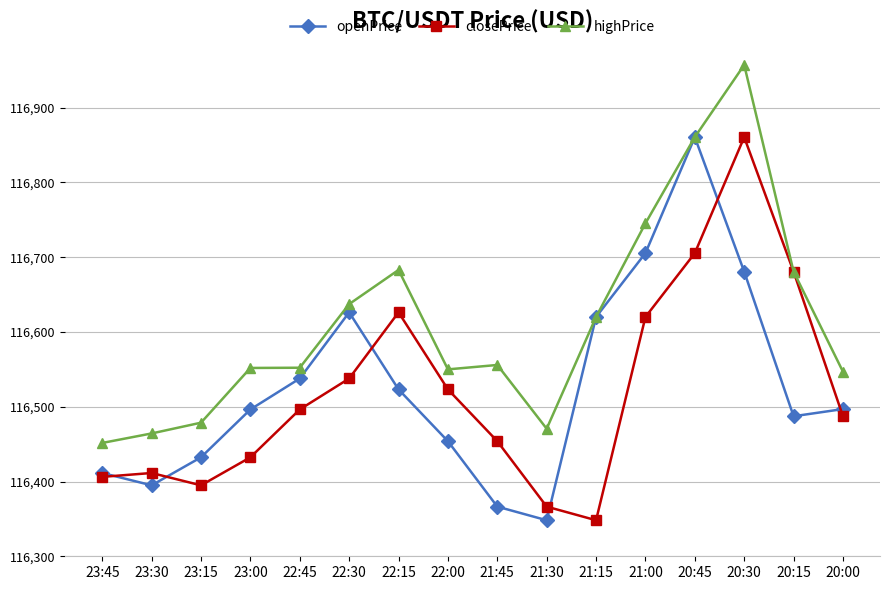

Between 21:00 and 20:00, which series saw the biggest shift?

openPrice